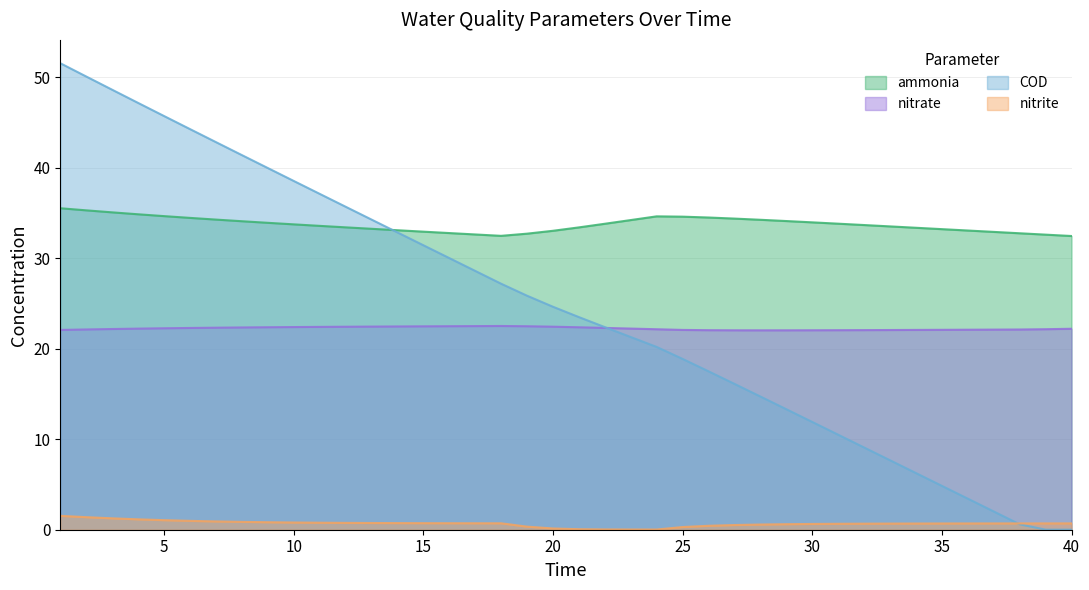

List the series in order of their peak value, highest first.

COD, ammonia, nitrate, nitrite